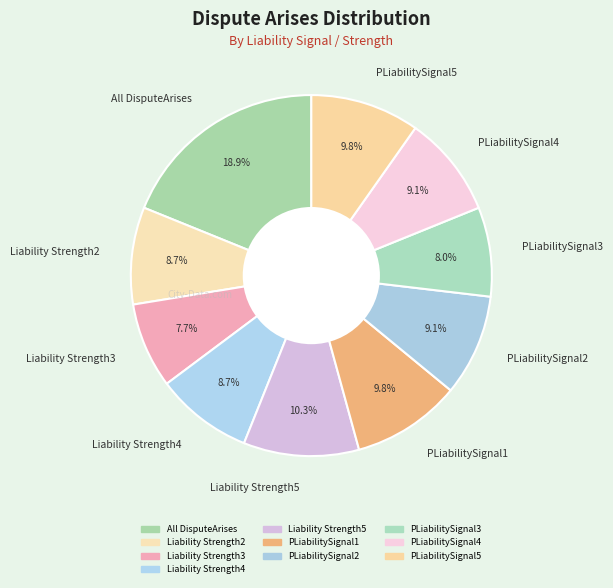

To the nearest percent, what portion does All DisputeArises represent?

19%